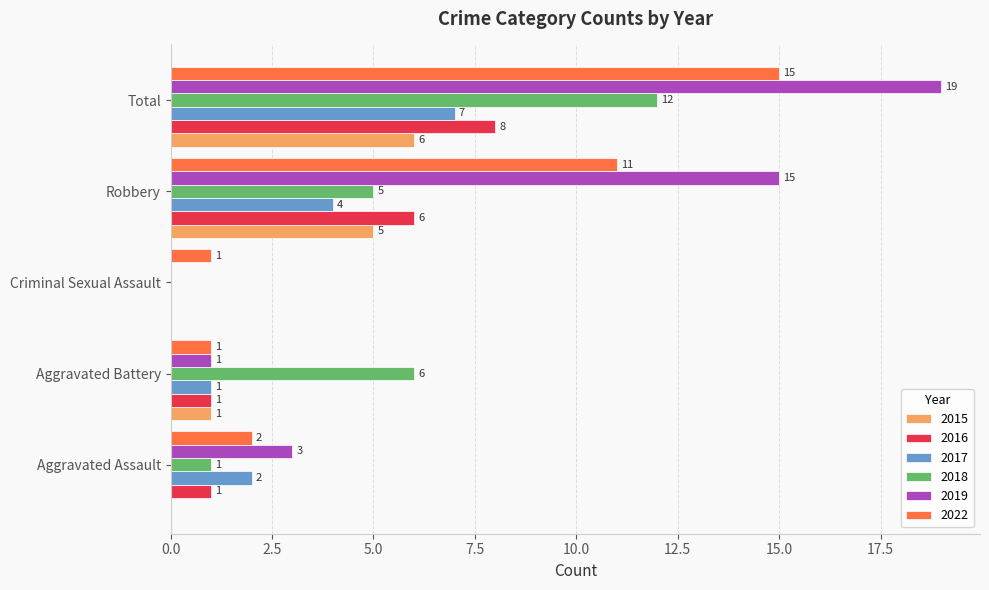

Count the 2017 values in the range 1 to 4.

3